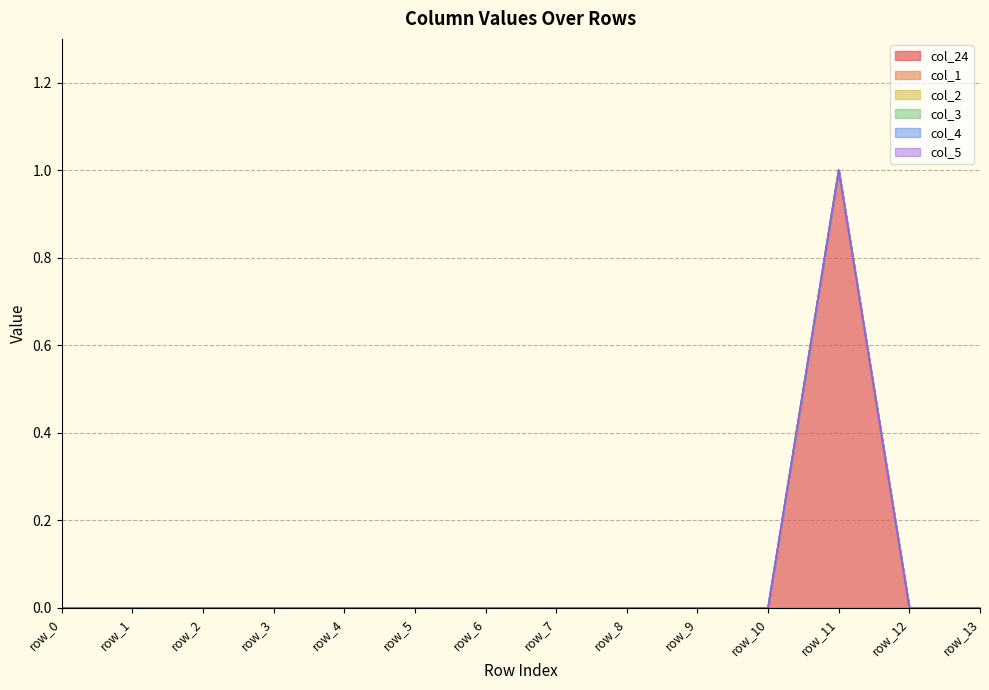

True or false: col_4 and col_24 cross at least once.

False